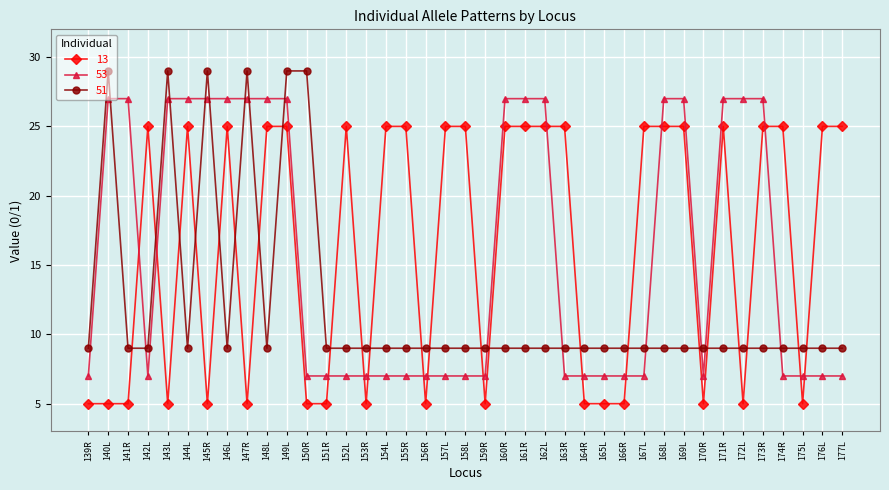

Reading left to right, transcribe all the data shown in this chart.

13: 5	5	5	25	5	25	5	25	5	25	25	5	5	25	5	25	25	5	25	25	5	25	25	25	25	5	5	5	25	25	25	5	25	5	25	25	5	25	25
53: 7	27	27	7	27	27	27	27	27	27	27	7	7	7	7	7	7	7	7	7	7	27	27	27	7	7	7	7	7	27	27	7	27	27	27	7	7	7	7
51: 9	29	9	9	29	9	29	9	29	9	29	29	9	9	9	9	9	9	9	9	9	9	9	9	9	9	9	9	9	9	9	9	9	9	9	9	9	9	9